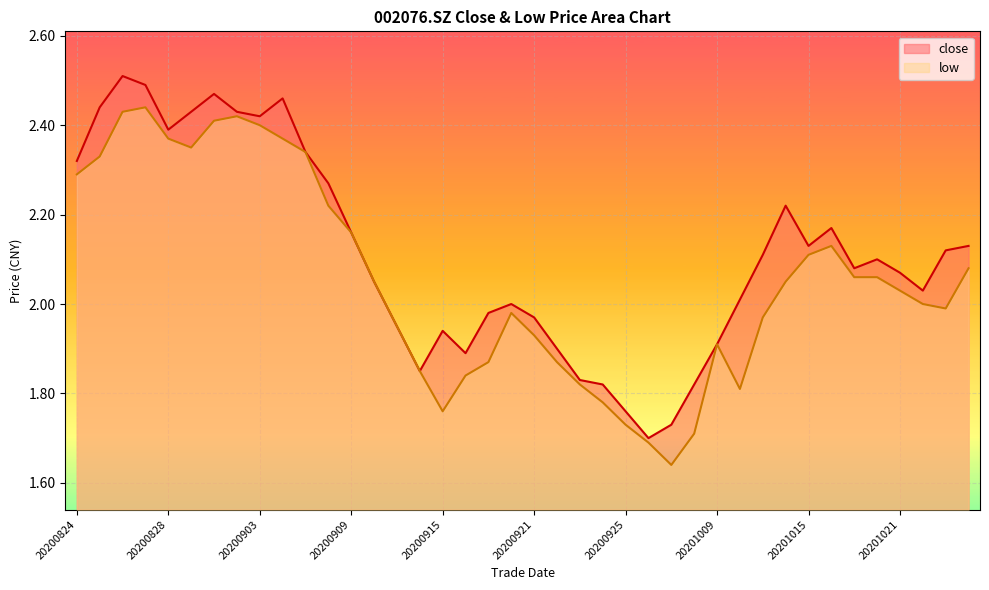

Which series changed the most between 20200824 and 20200928?

close